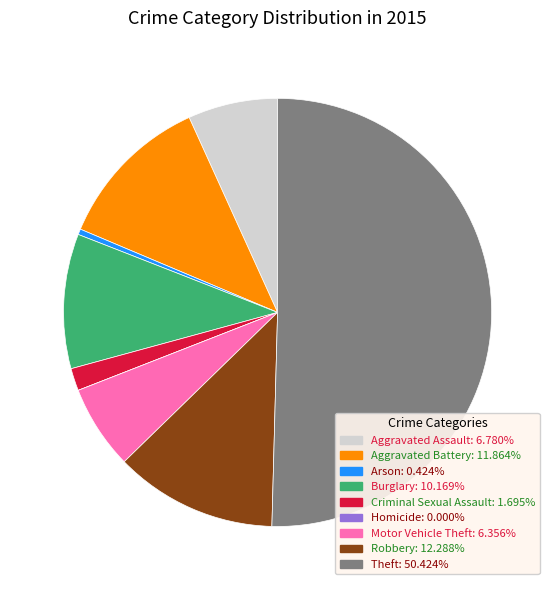

Does Aggravated Assault account for over 50% of the chart?

No